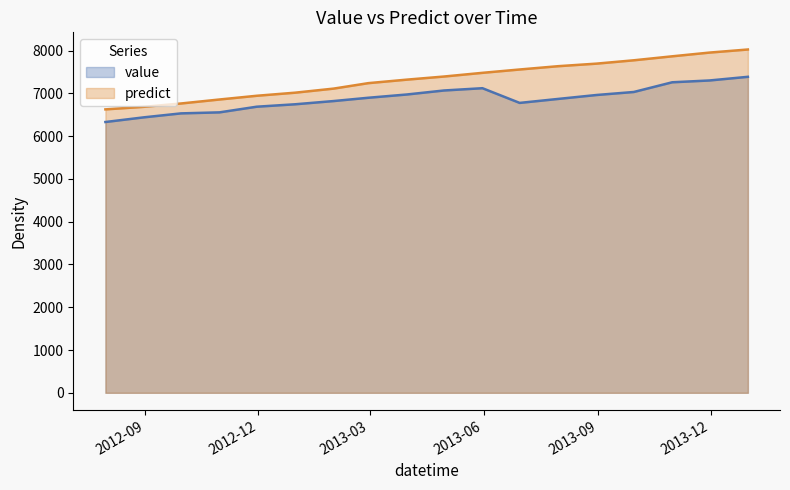

What are all the series names shown in the legend?

value, predict